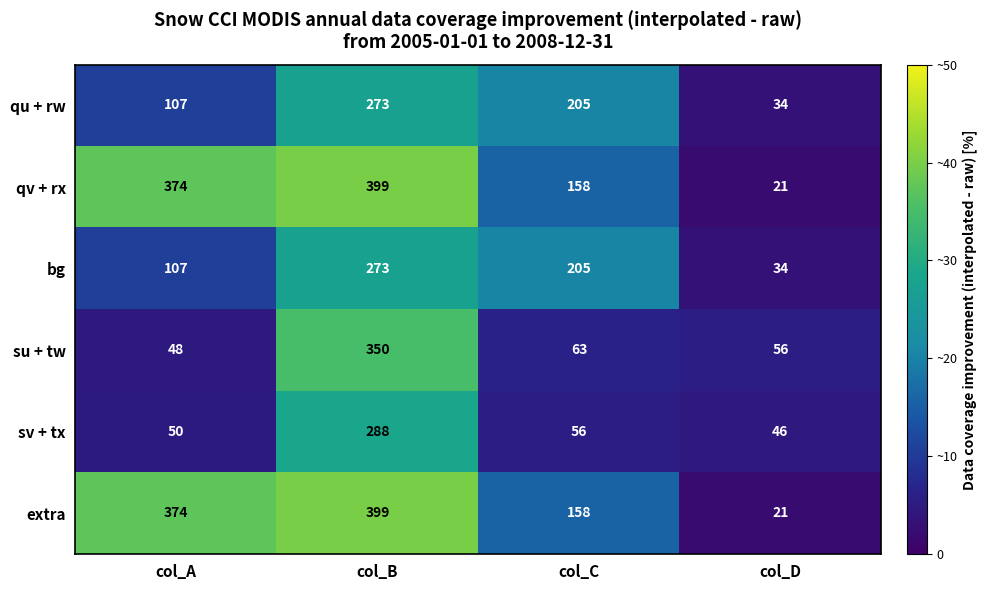

At which category is the sum across all series the highest?

col_B